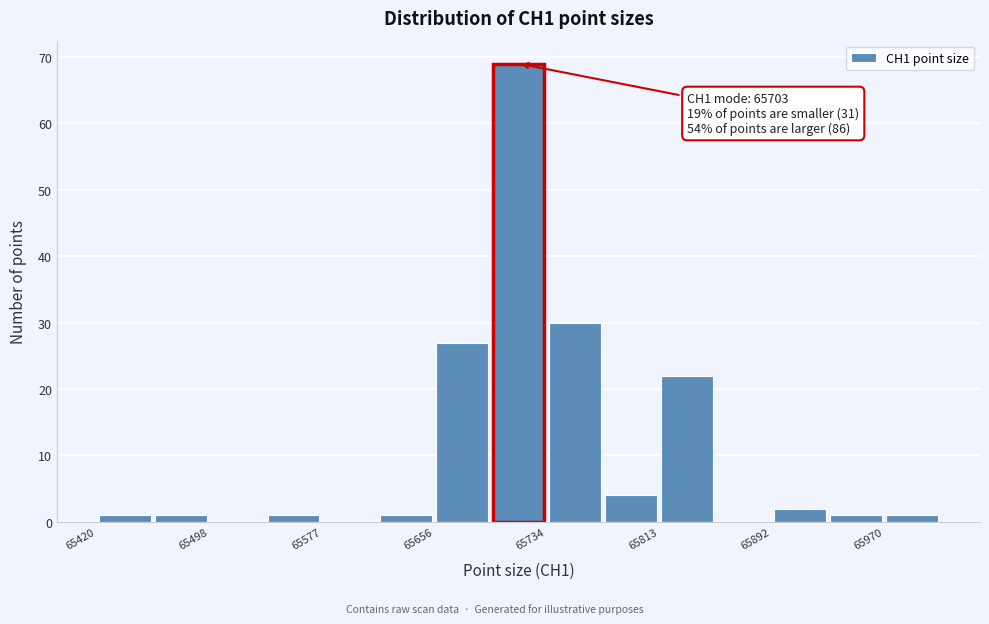

Read against the x-axis, roughly where is the centre of the tallest bar?

65720